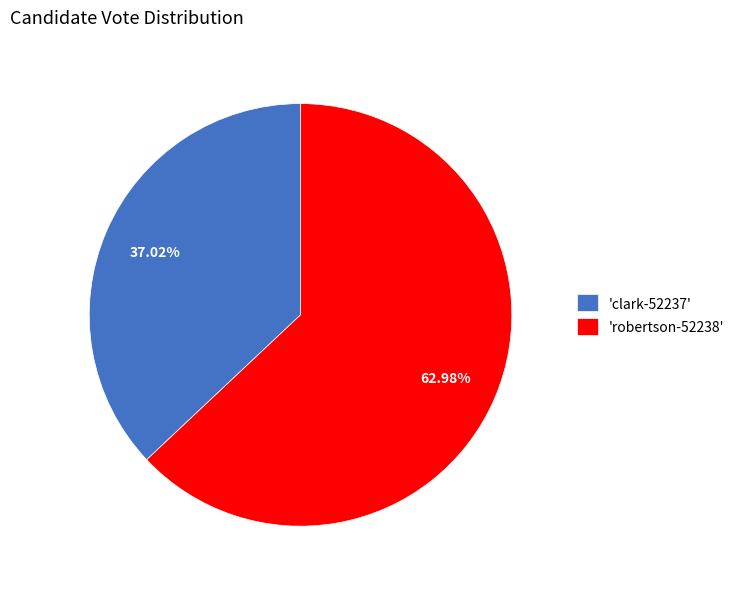

Is there a majority slice in this chart?

Yes